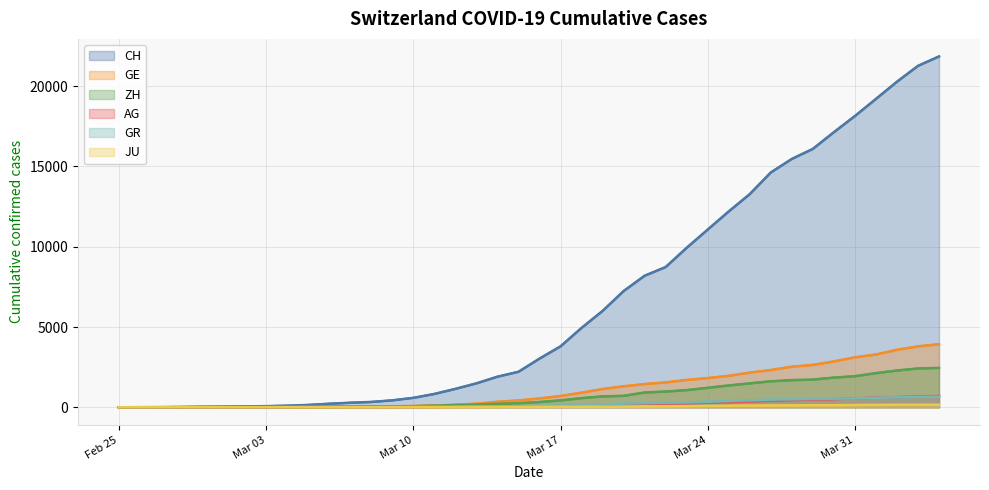

Is the value of GR at 18 greater than the value of CH at 17?

No